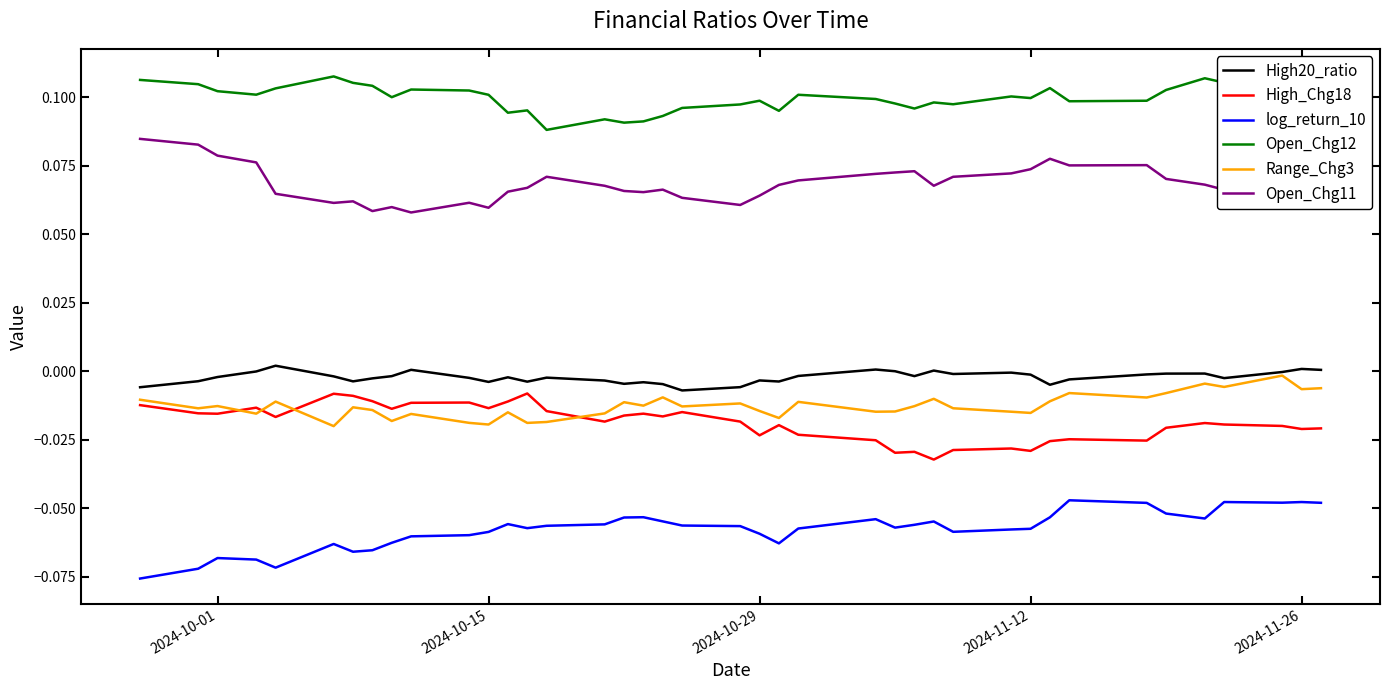

What is the maximum value for Open_Chg12?

0.1